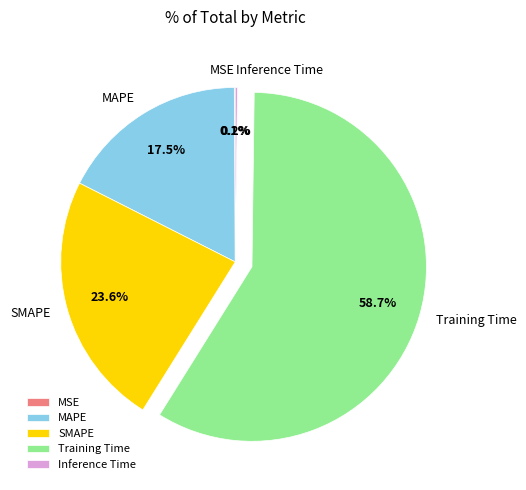

Which slice represents more than half of the pie?

Training Time